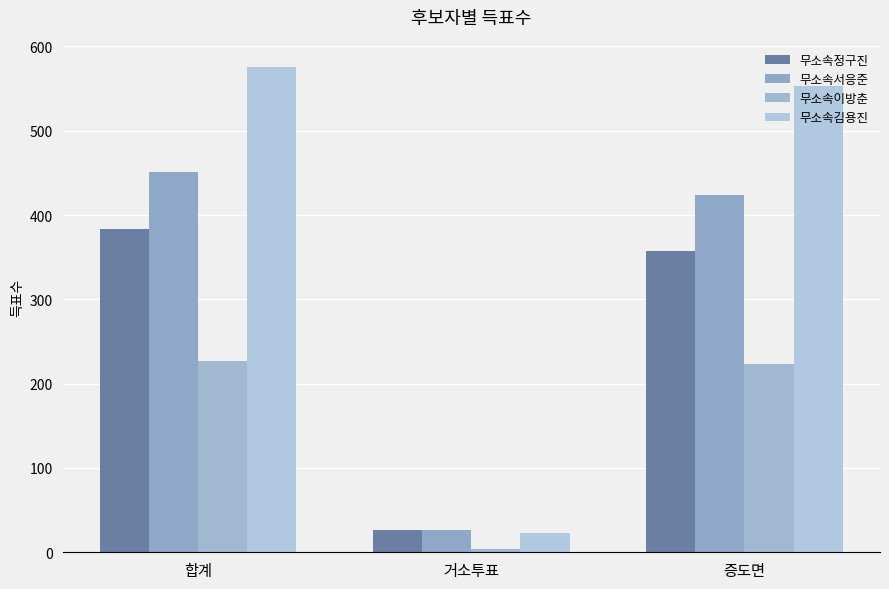

How many bars are there in each group?

4